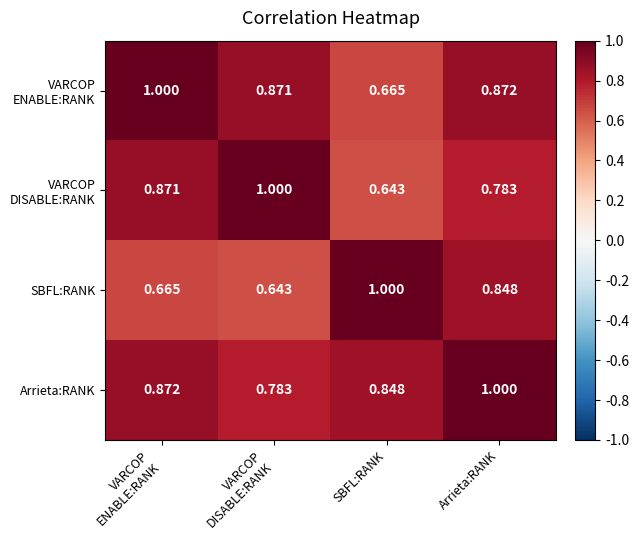

At which category is the sum across all series the highest?

Arrieta:RANK